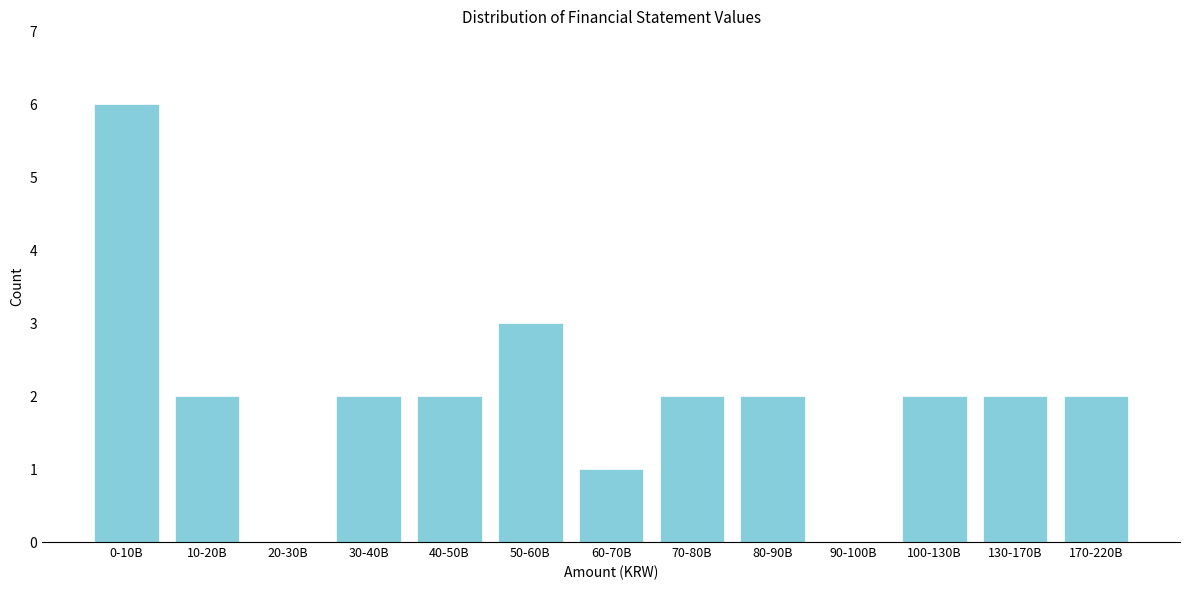

Reading right to left, list all the values displayed in this chart.

170-220B=2	130-170B=2	100-130B=2	90-100B=0	80-90B=2	70-80B=2	60-70B=1	50-60B=3	40-50B=2	30-40B=2	20-30B=0	10-20B=2	0-10B=6